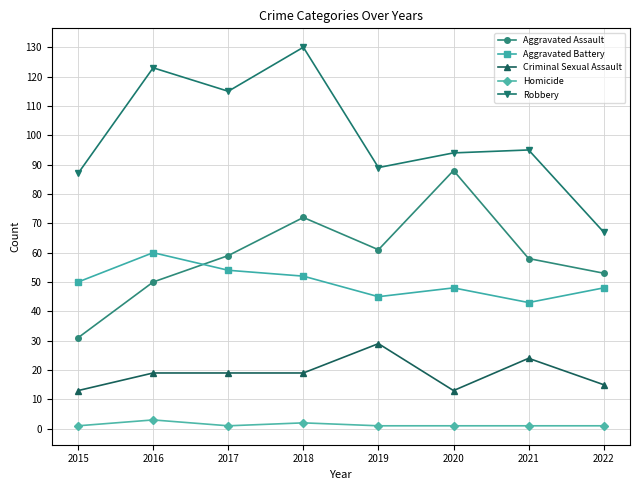

How many lines are shown in the chart?

5